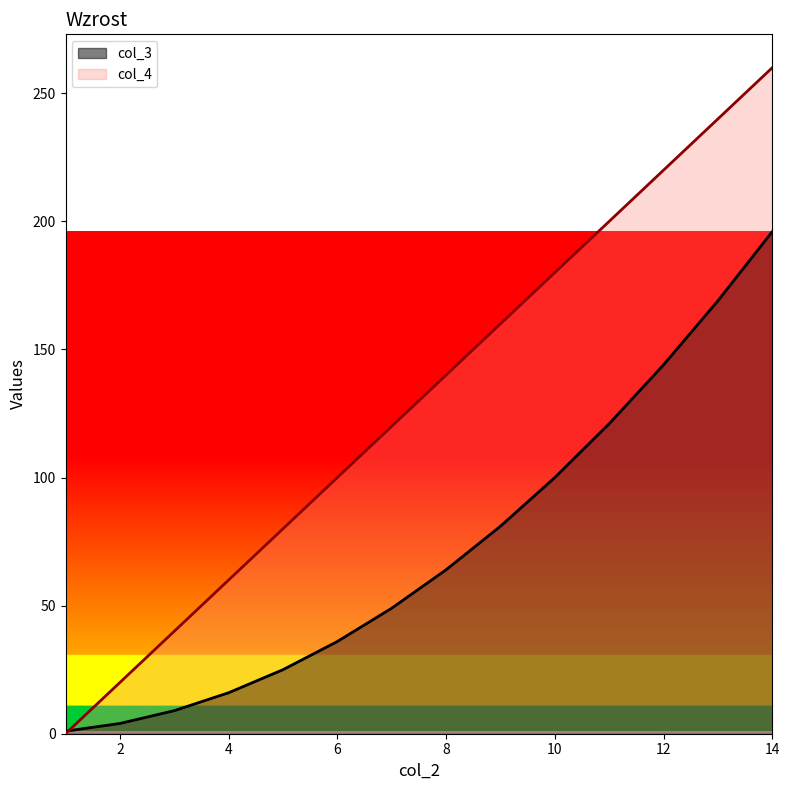

The col_4 series shows 0 at 1. True or false?

True